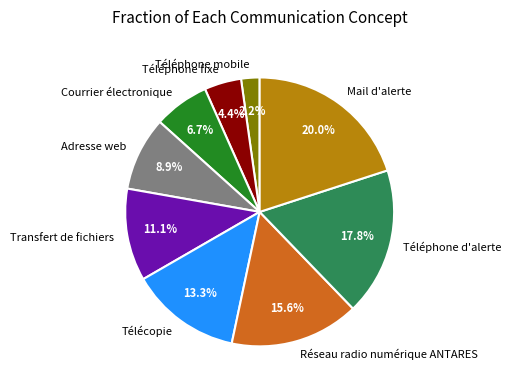

To the nearest percent, what is the difference between the Transfert de fichiers and Téléphone fixe slice percentages?

7%